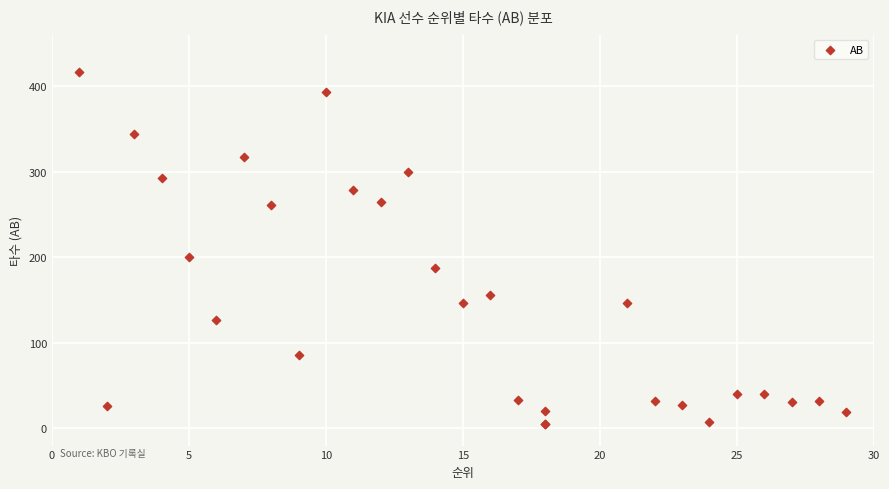

What Y value in the scatter plot is closest to 211?

200